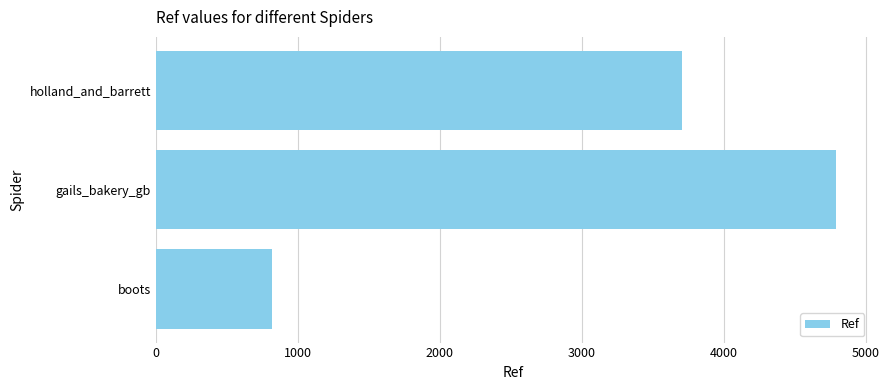

What is the smallest value displayed?

815